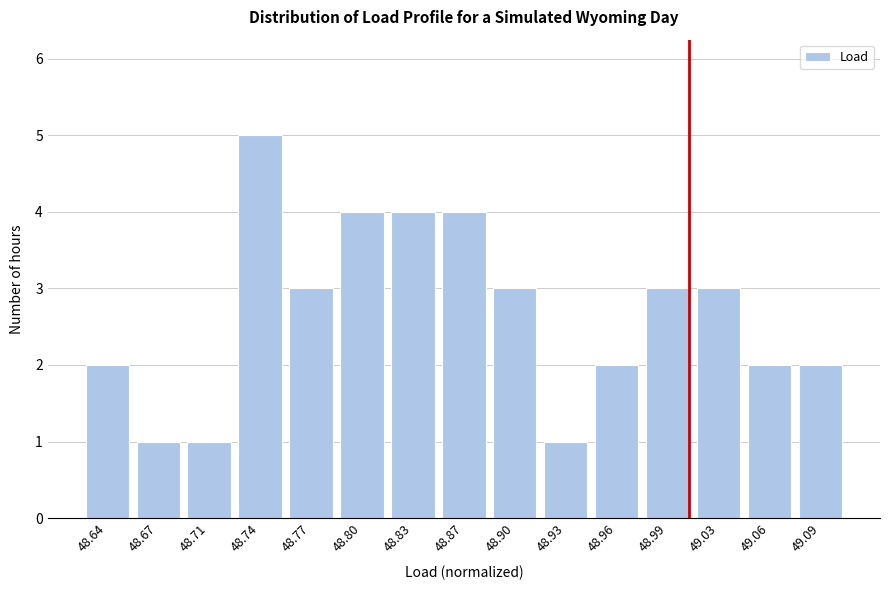

Reading right to left, list all the values displayed in this chart.

2	2	3	3	2	1	3	4	4	4	3	5	1	1	2